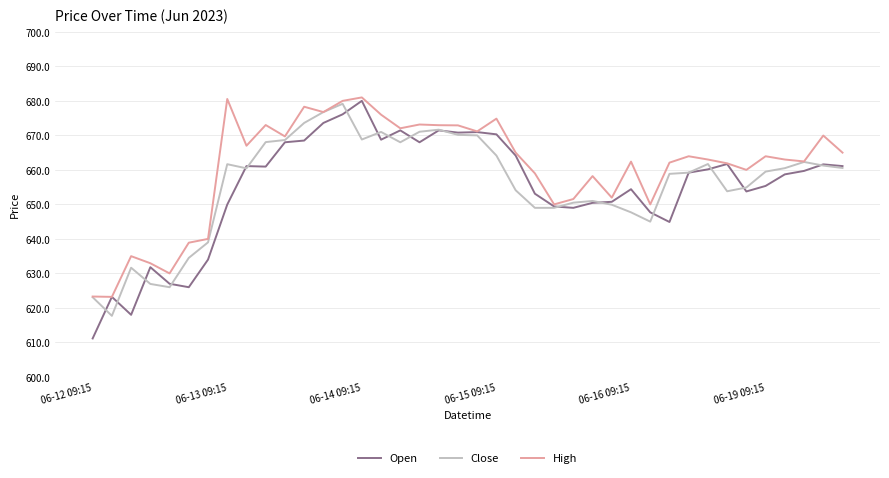

Which series has the largest total across all categories?

High